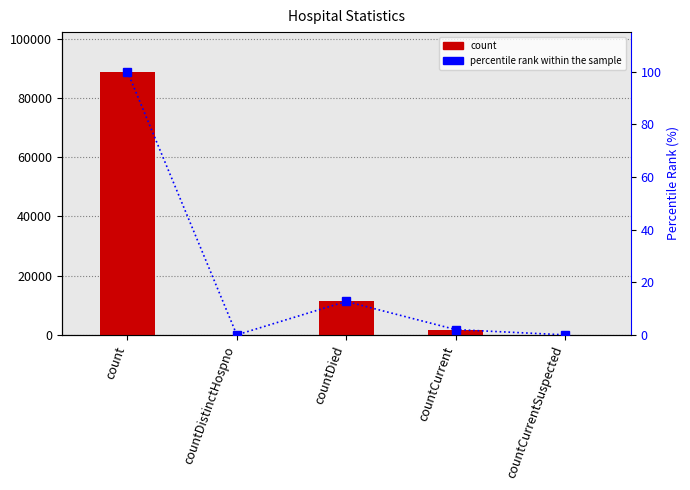

Between countDied and countCurrentSuspected, which is larger?

countDied